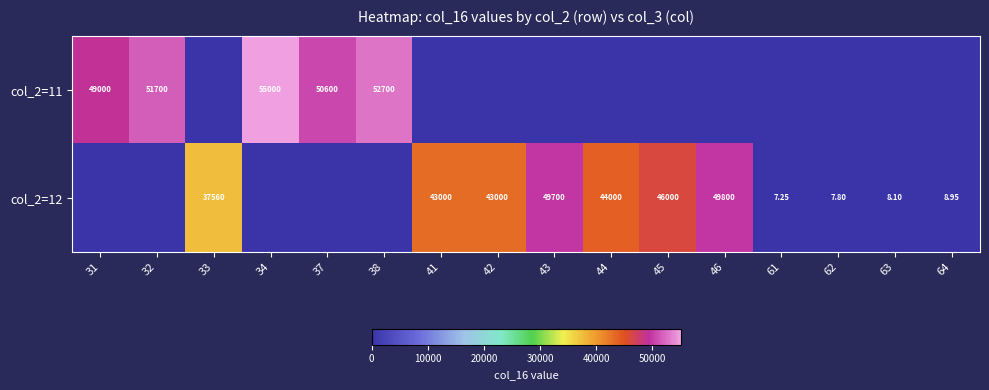

Is it true that col_2=12 equals 26190.5 at 34?

False